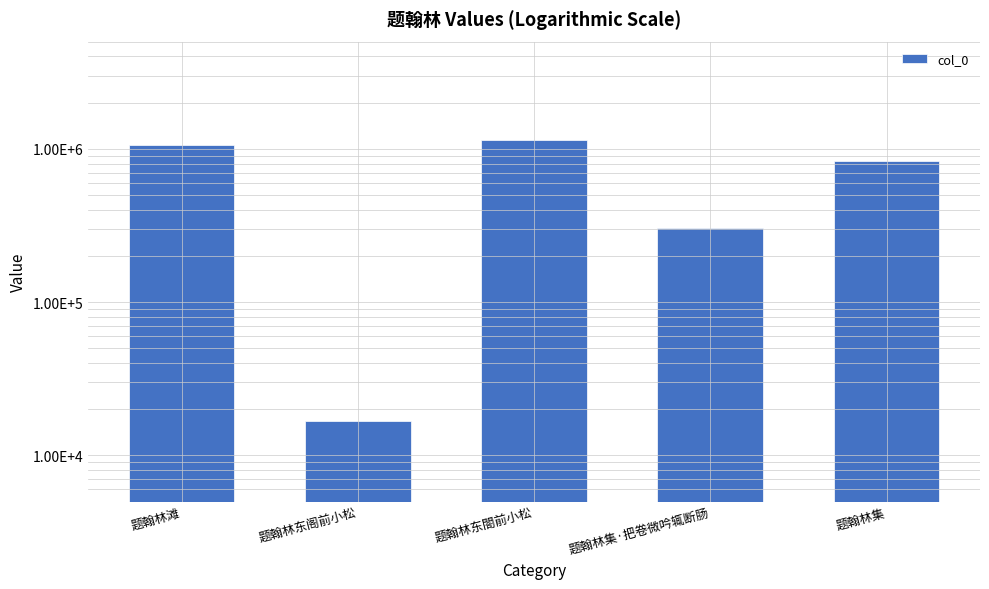

True or false: the data shows 1826498 at 题翰林滩.

False